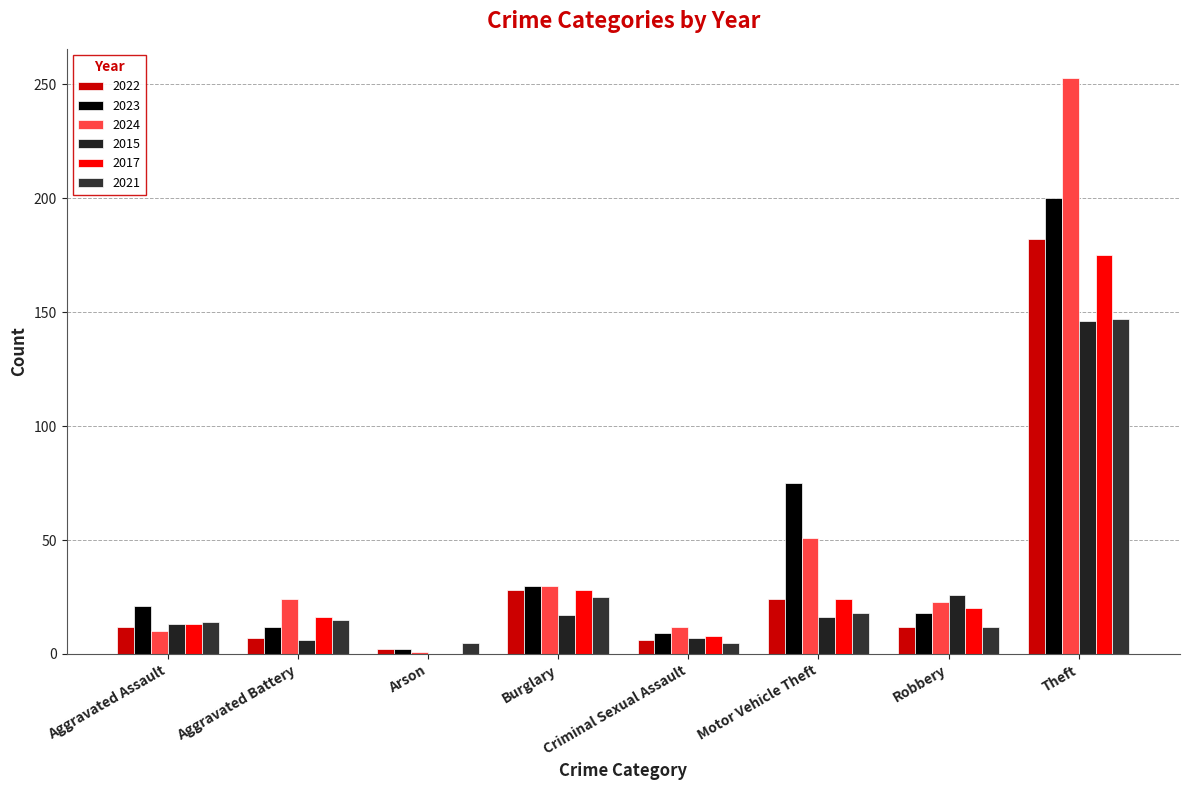

What is the maximum value shown in the chart?

253